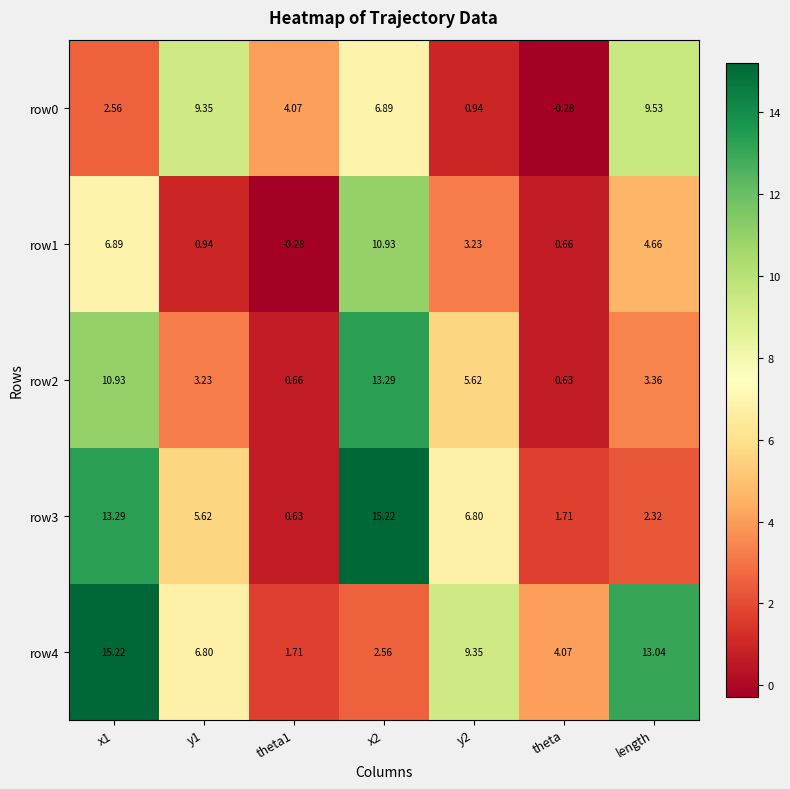

At which label is row1 closest to 5?

length